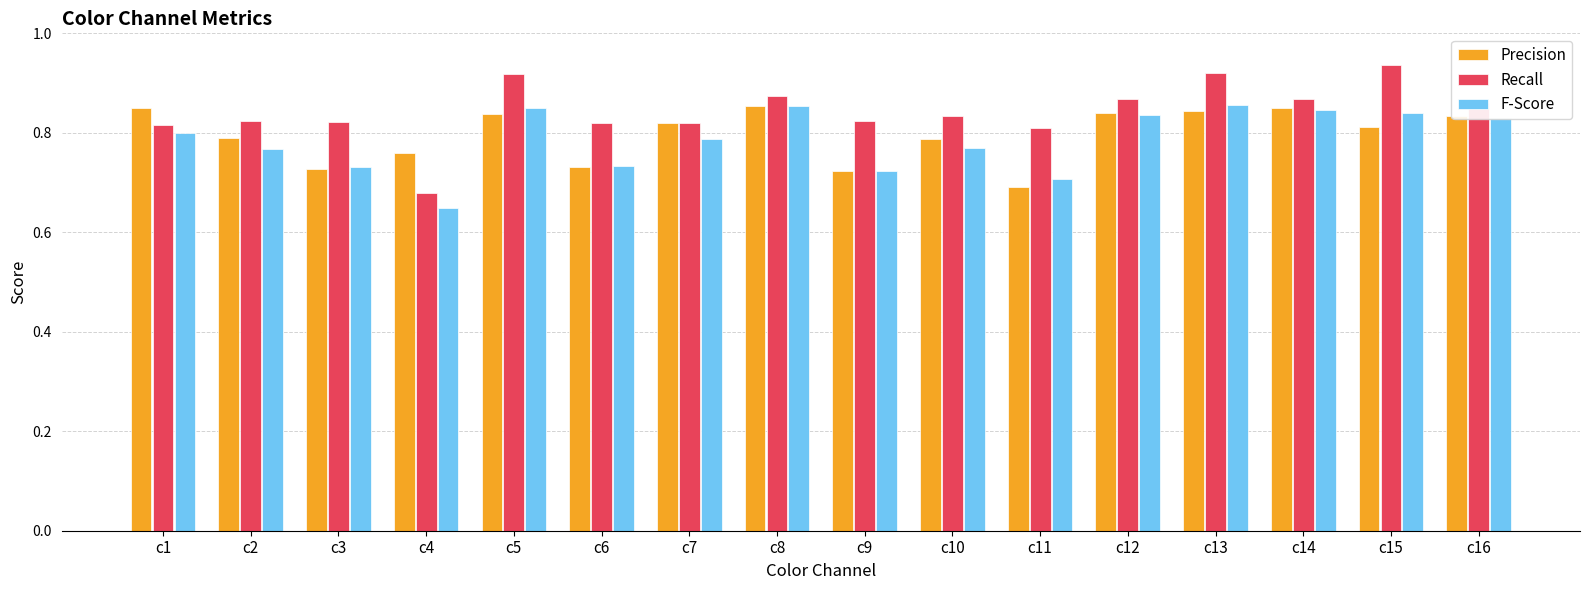

What is the sum of the Precision values at c5 and c2?

1.6